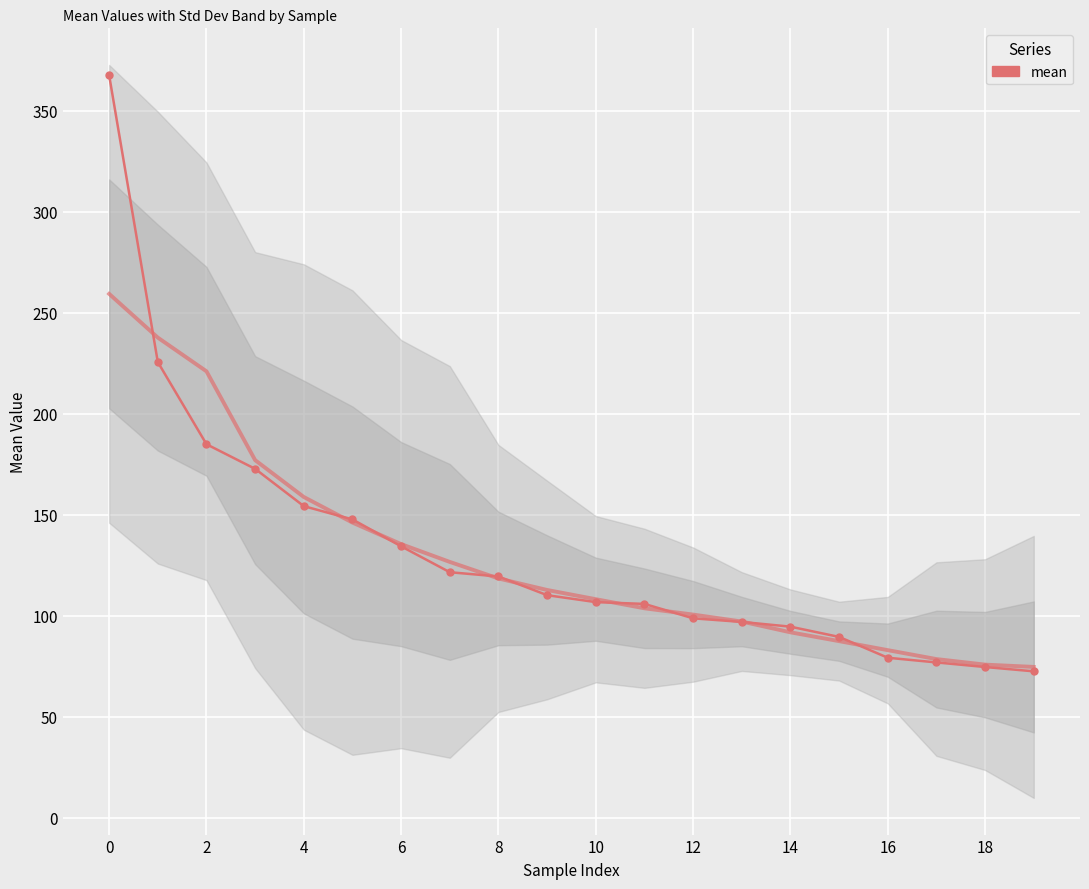

What is the maximum value shown in the chart?

367.7